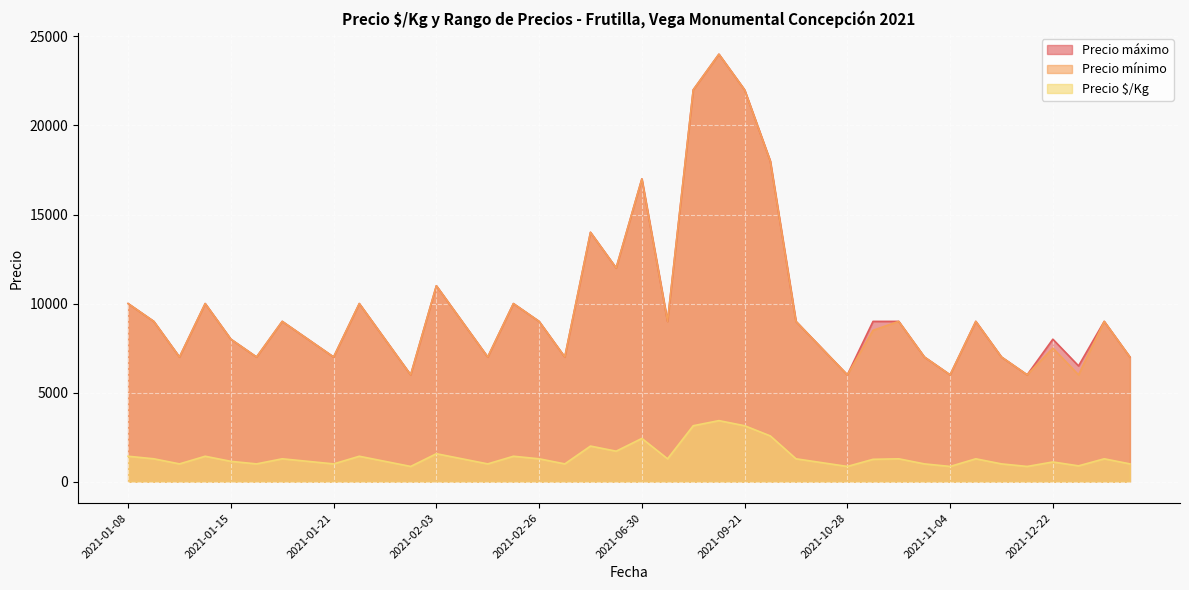

How many values in the Precio $/Kg series are below 1286?

19